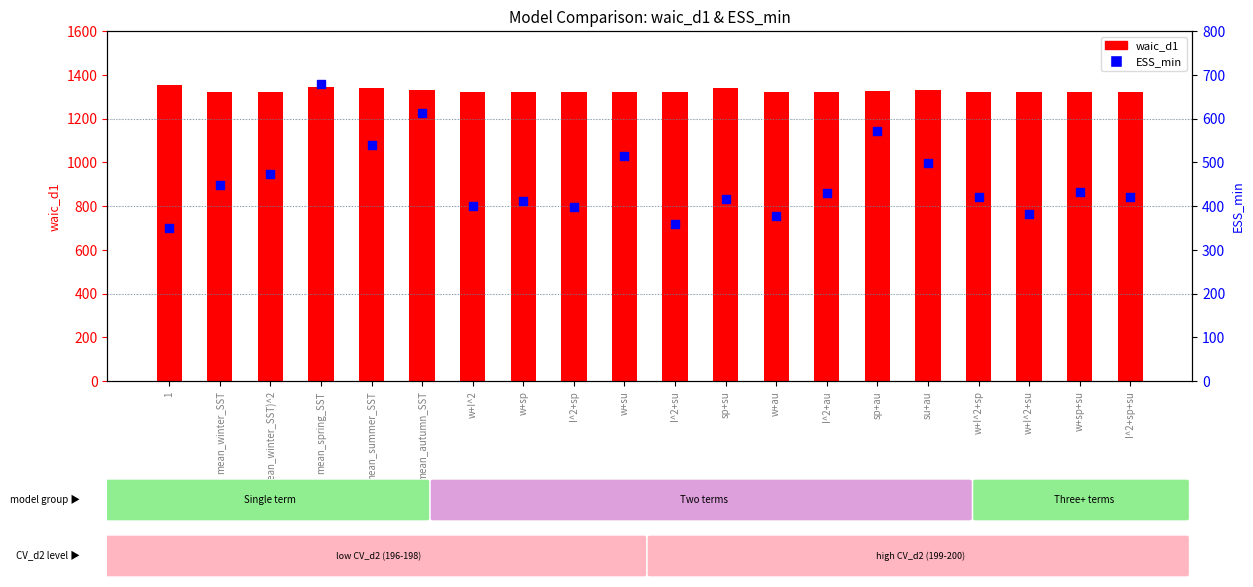

Is the value of waic_d1 at sp+su greater than the value of ESS_min at I^2+au?

Yes